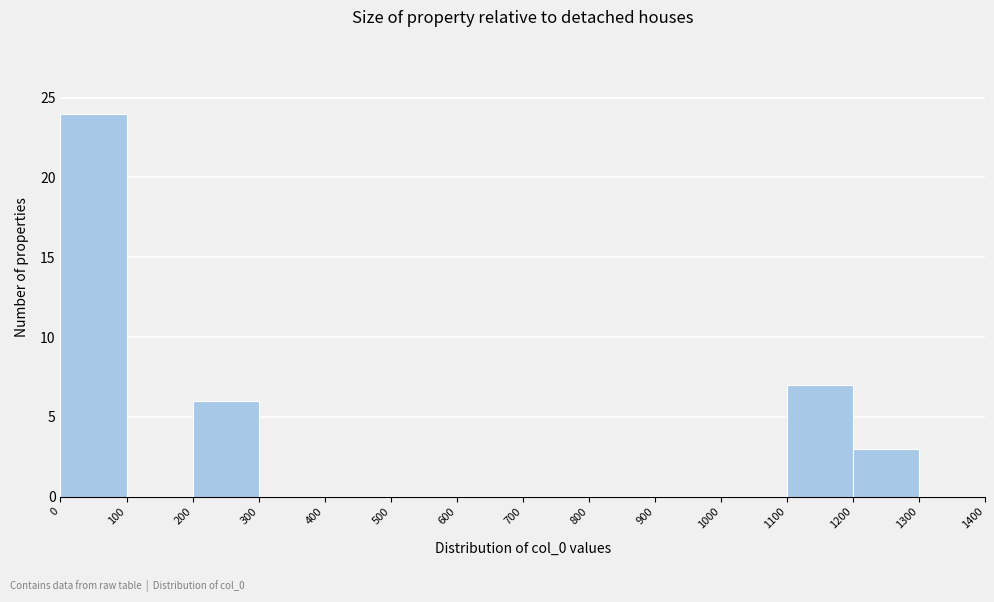

Over which range of the x-axis is the bar tallest?

0 to 100